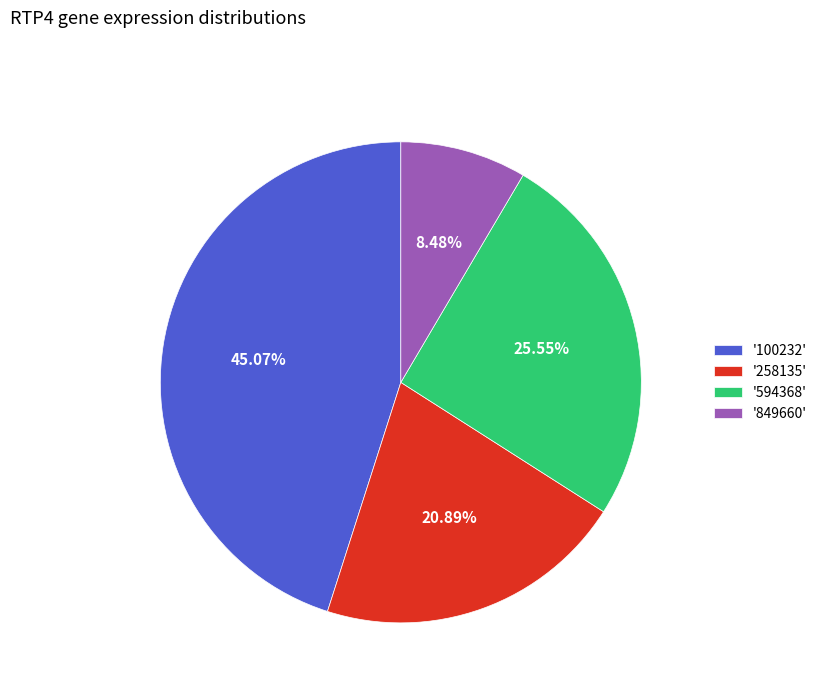

Is there a majority slice in this chart?

No